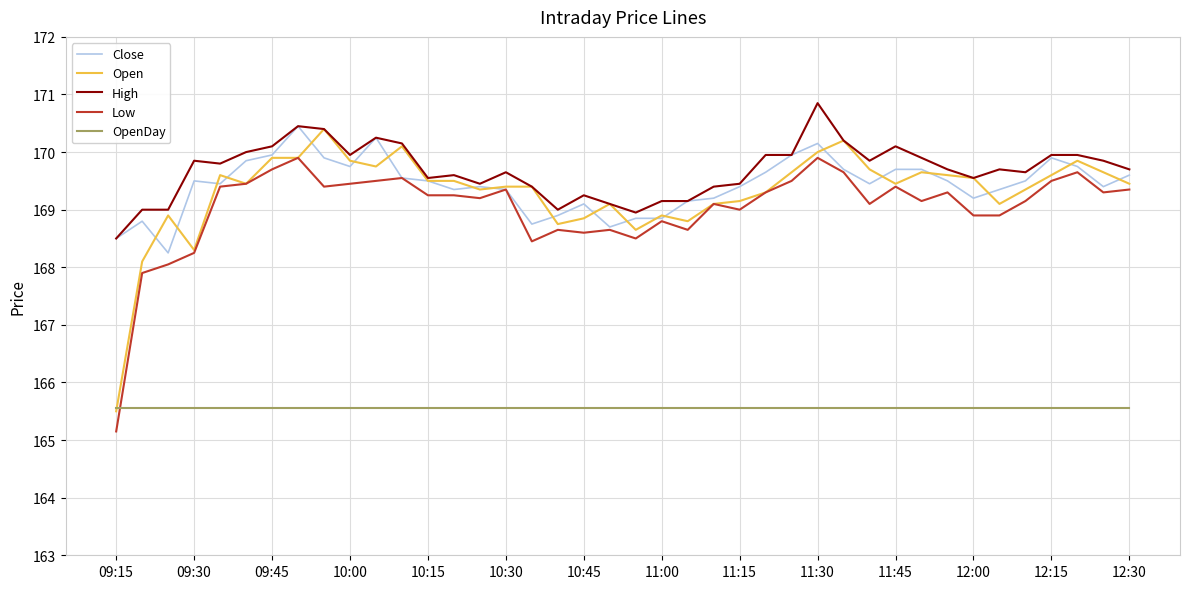

Does the chart have visible grid lines?

Yes